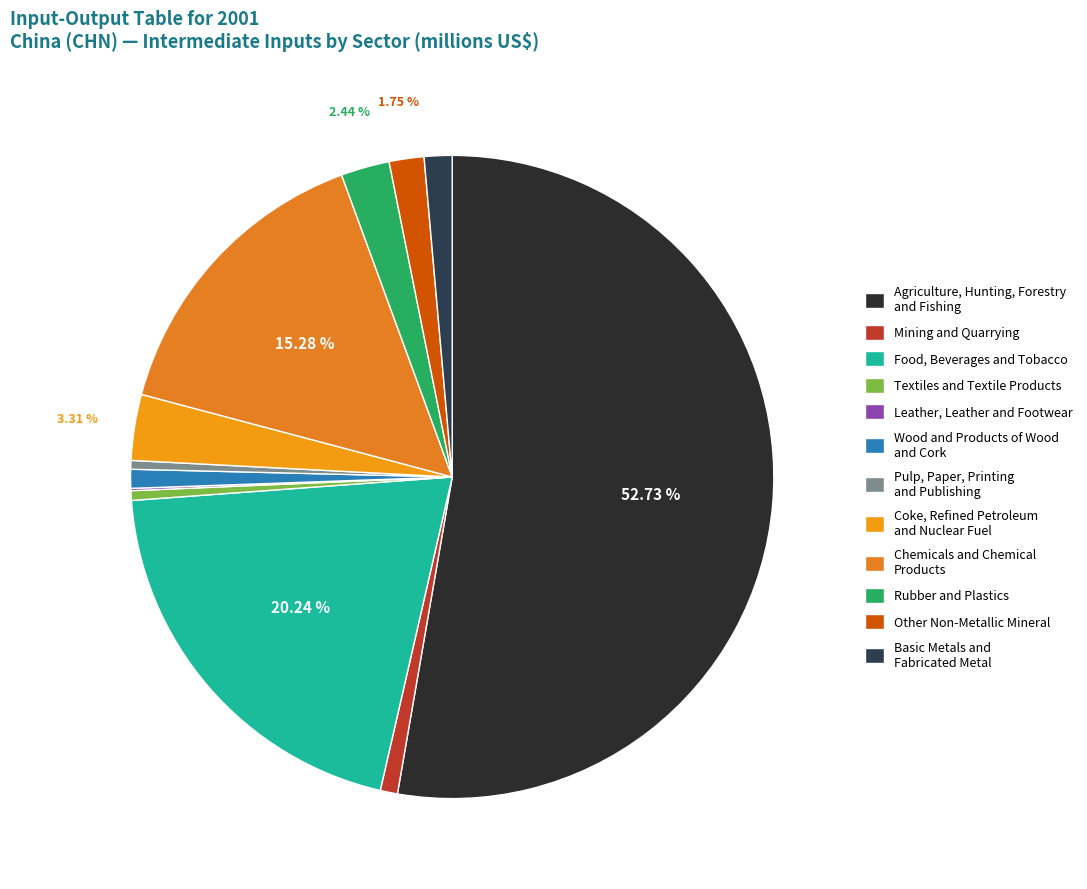

What is the smallest slice in the pie chart?

Leather, Leather and Footwear